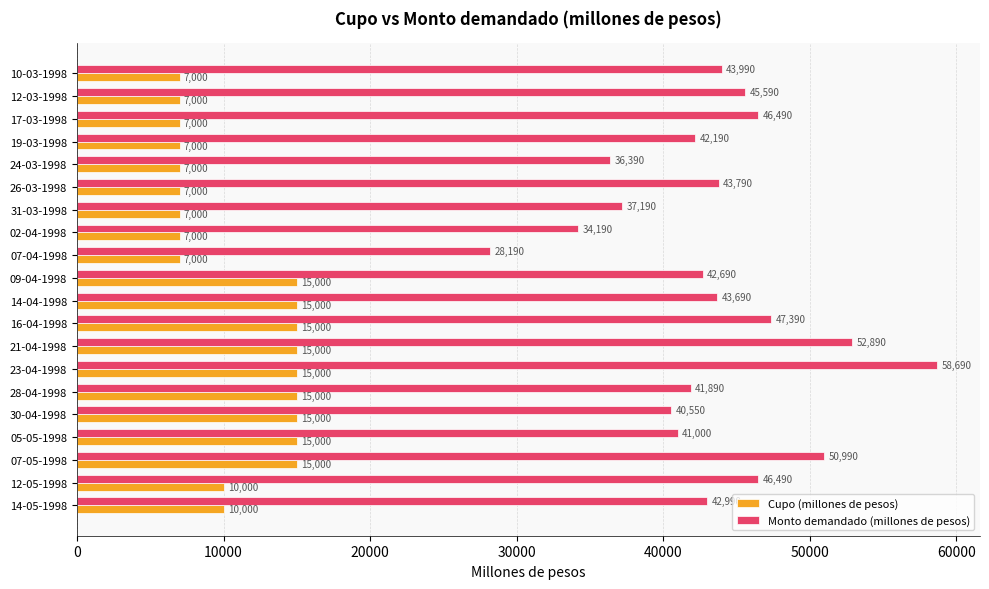

What is the difference between the second highest and minimum values in the Cupo (millones de pesos) series?

8000